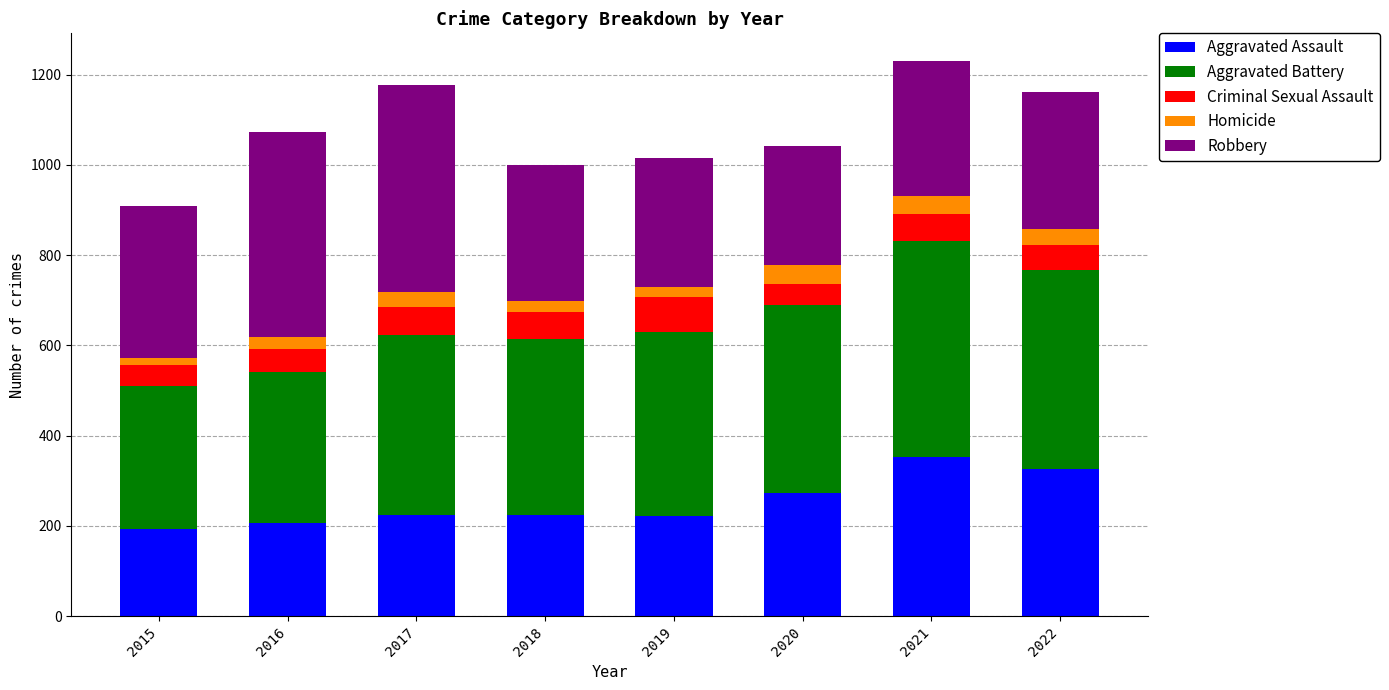

Count the number of categories in the chart.

8